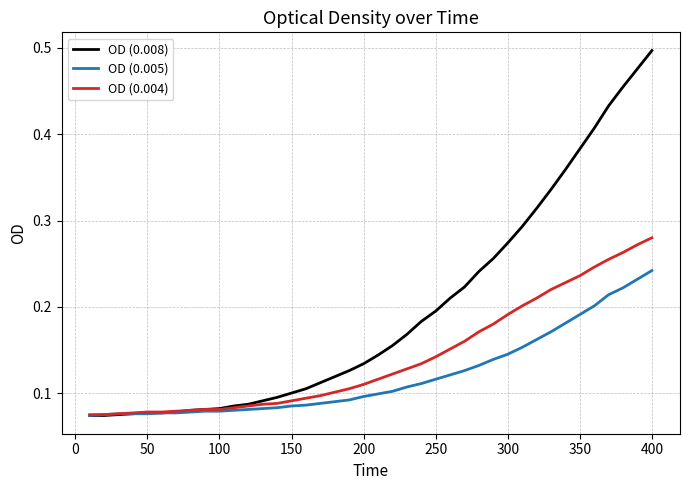

Rank the series by their average value, from lowest to highest.

OD (0.005), OD (0.004), OD (0.008)